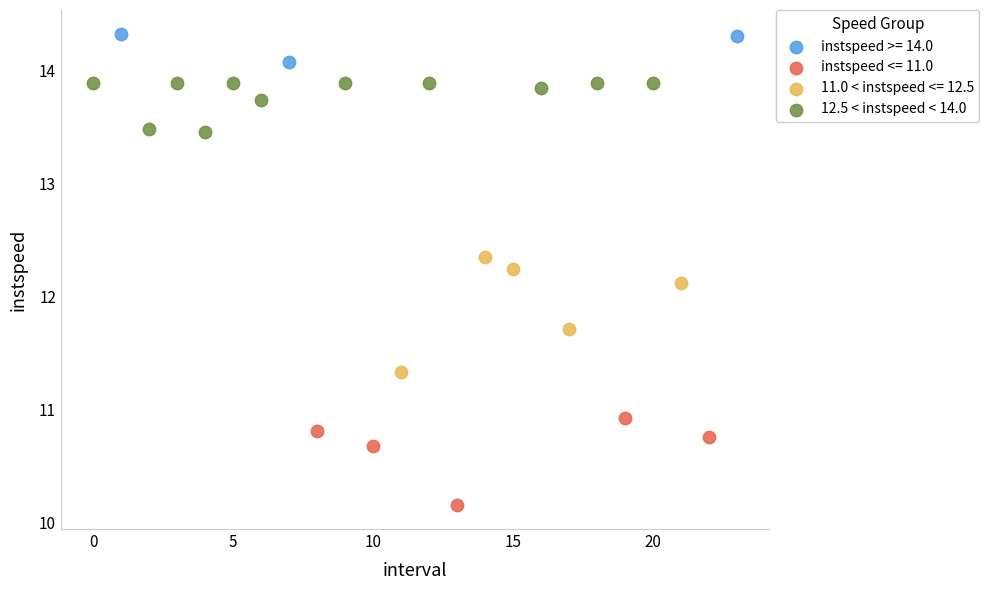

Which series has the widest spread of Y values?

11.0 < instspeed <= 12.5